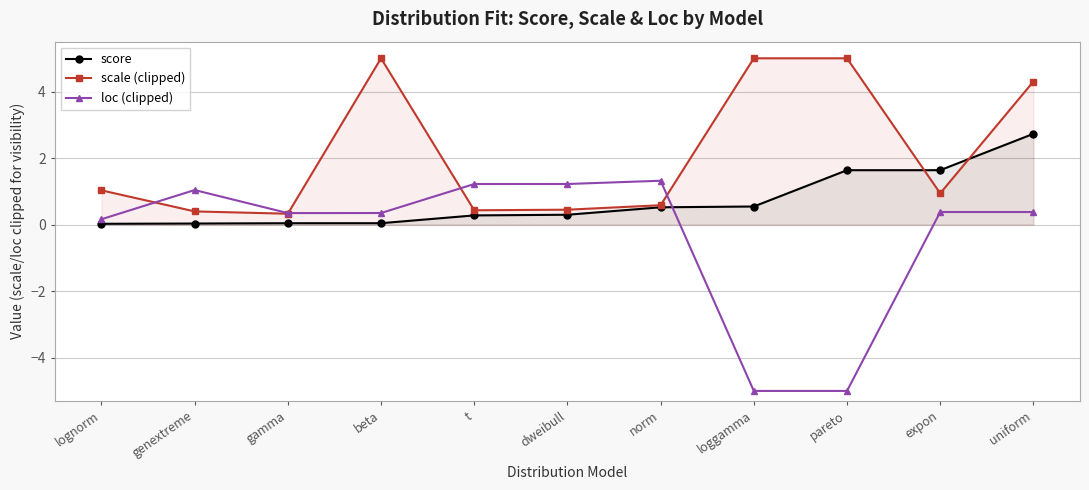

Which category has the lowest value in the score series?

lognorm